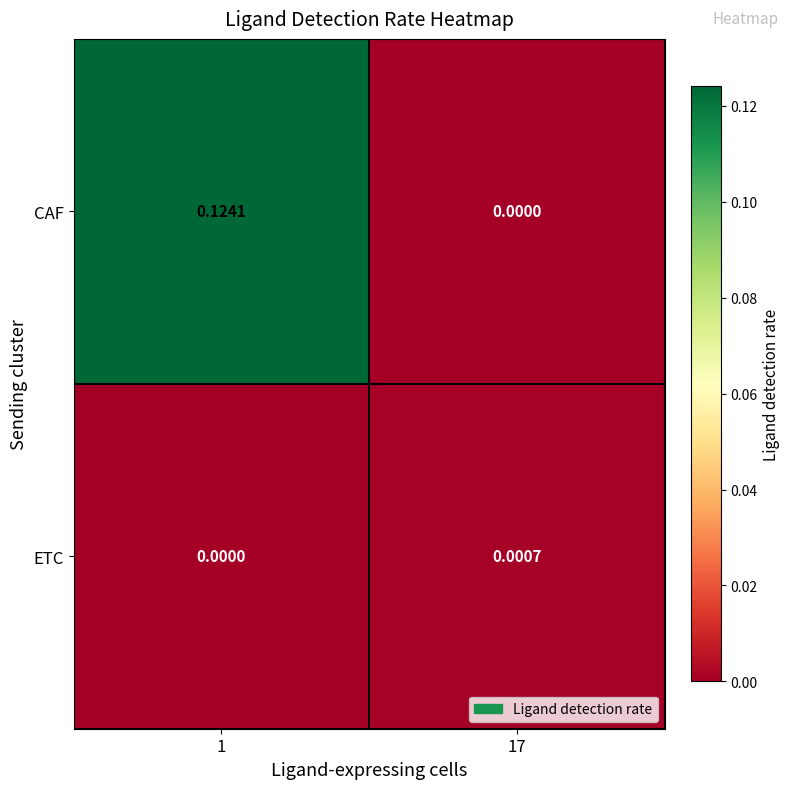

Which series has the largest range (max minus min)?

CAF